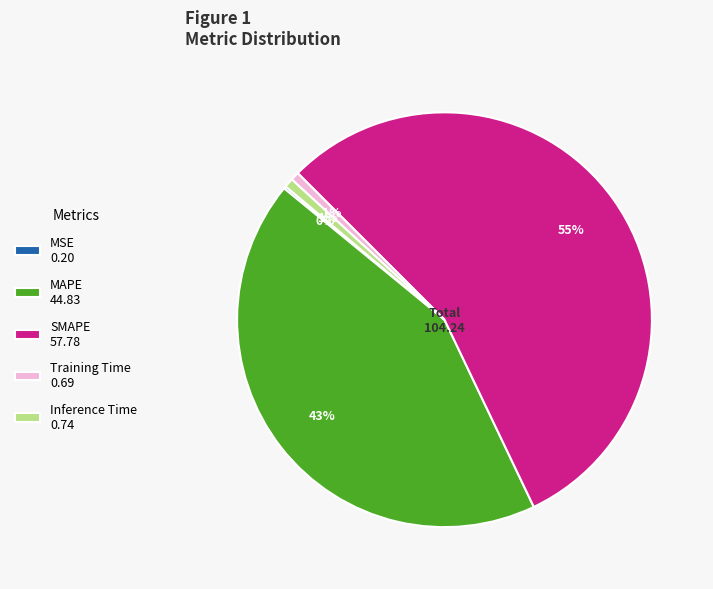

To the nearest percent, what is the average slice percentage?

20%